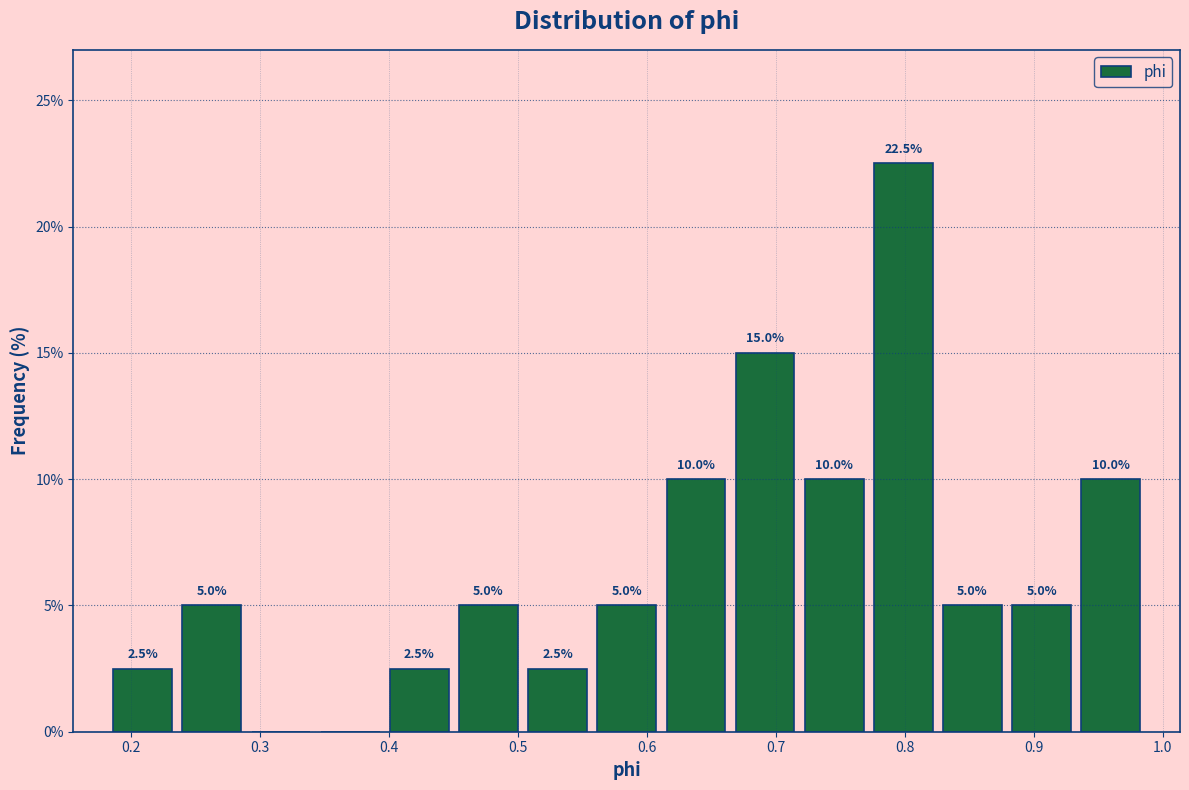

Which range on the x-axis has the tallest bar?

0.77 to 0.83